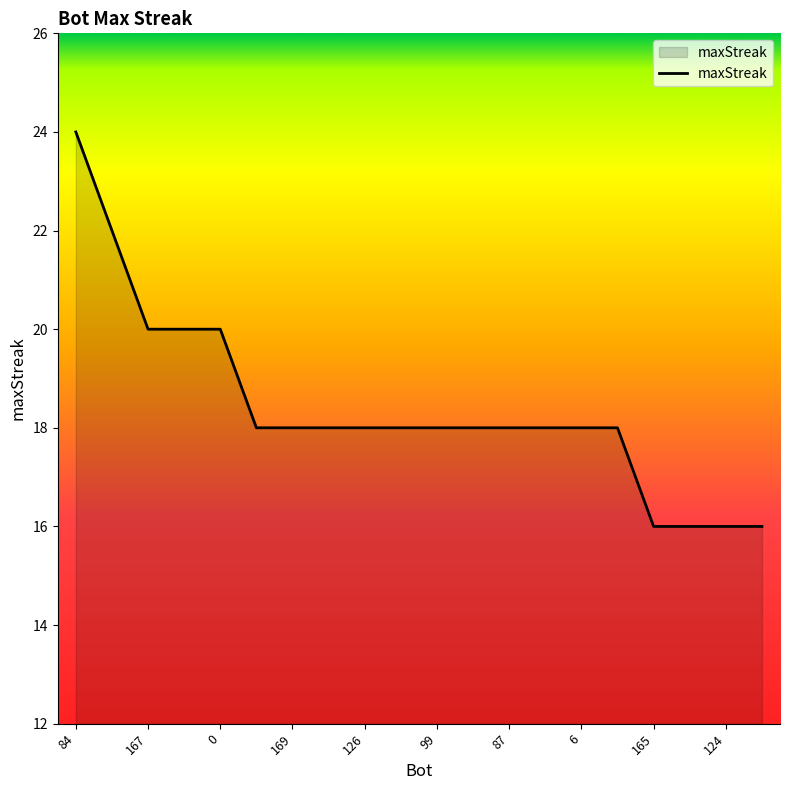

What is the maximum value shown in the chart?

24